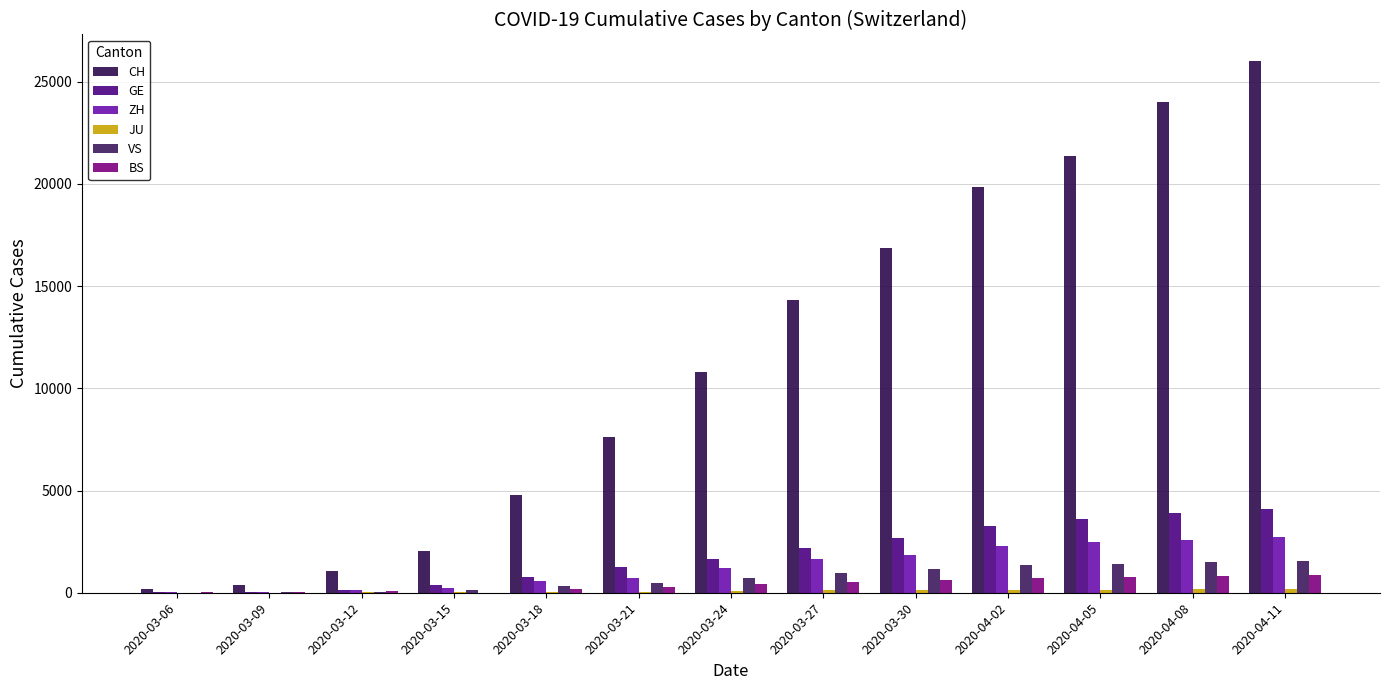

Are the bars horizontal?

No